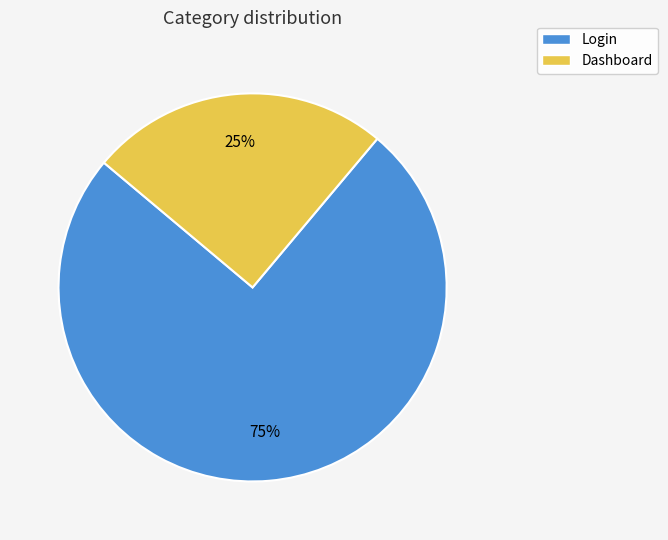

To the nearest percent, what portion does Login represent?

75%